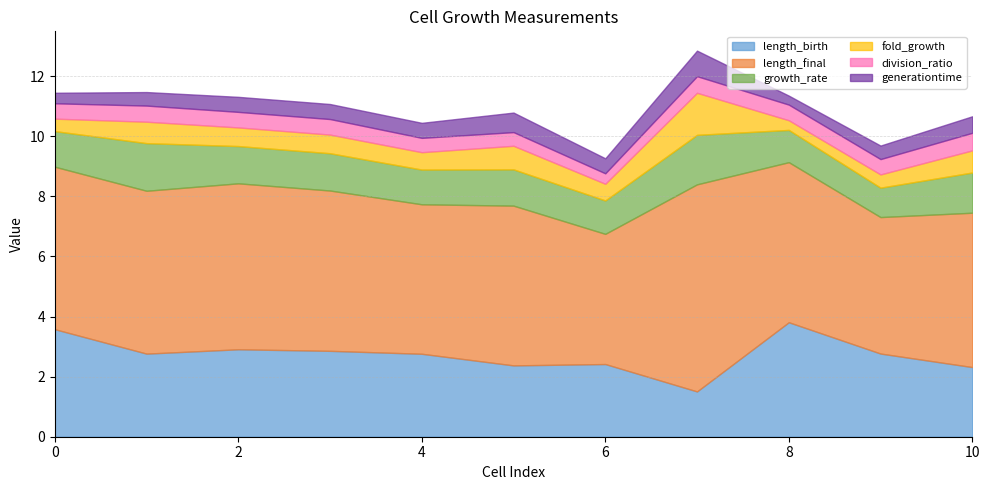

In length_birth, how many points are lower than both neighbors (excluding endpoints)?

3